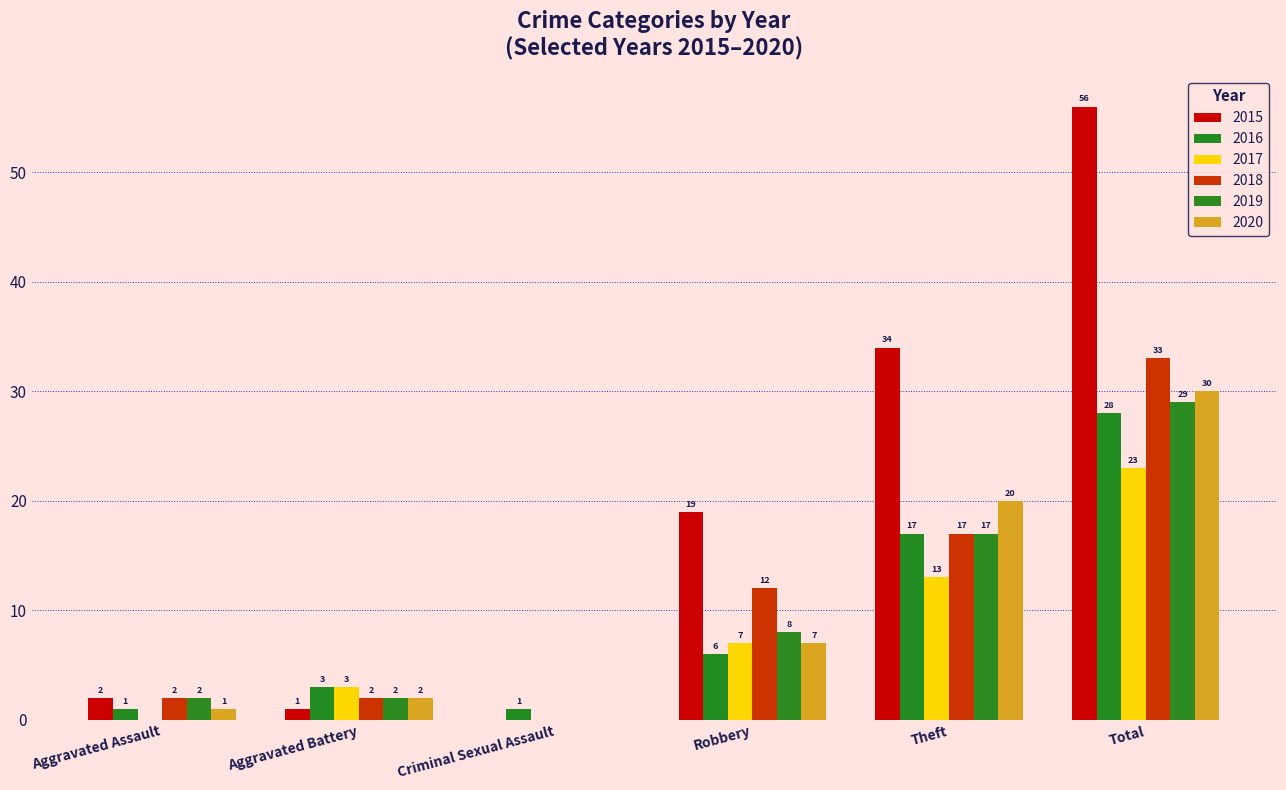

What is the sum of the 2016 values at Aggravated Assault and Robbery?

7